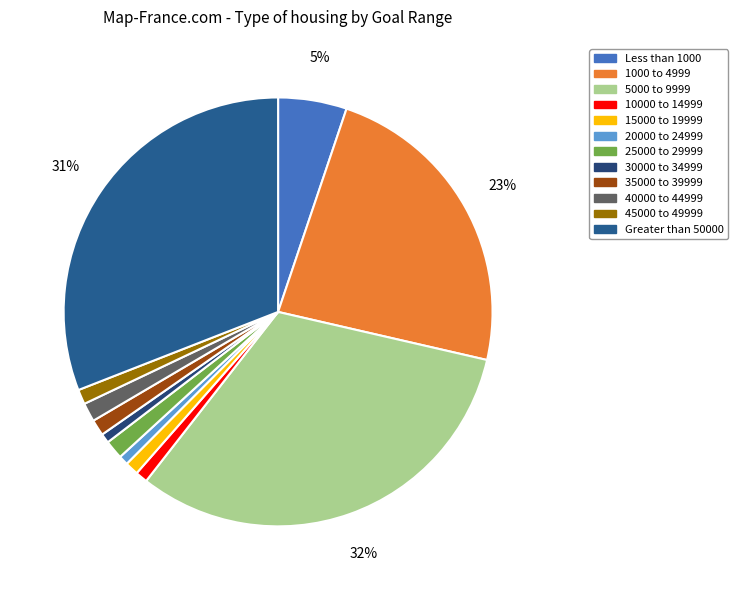

Count the number of slices in the pie.

12